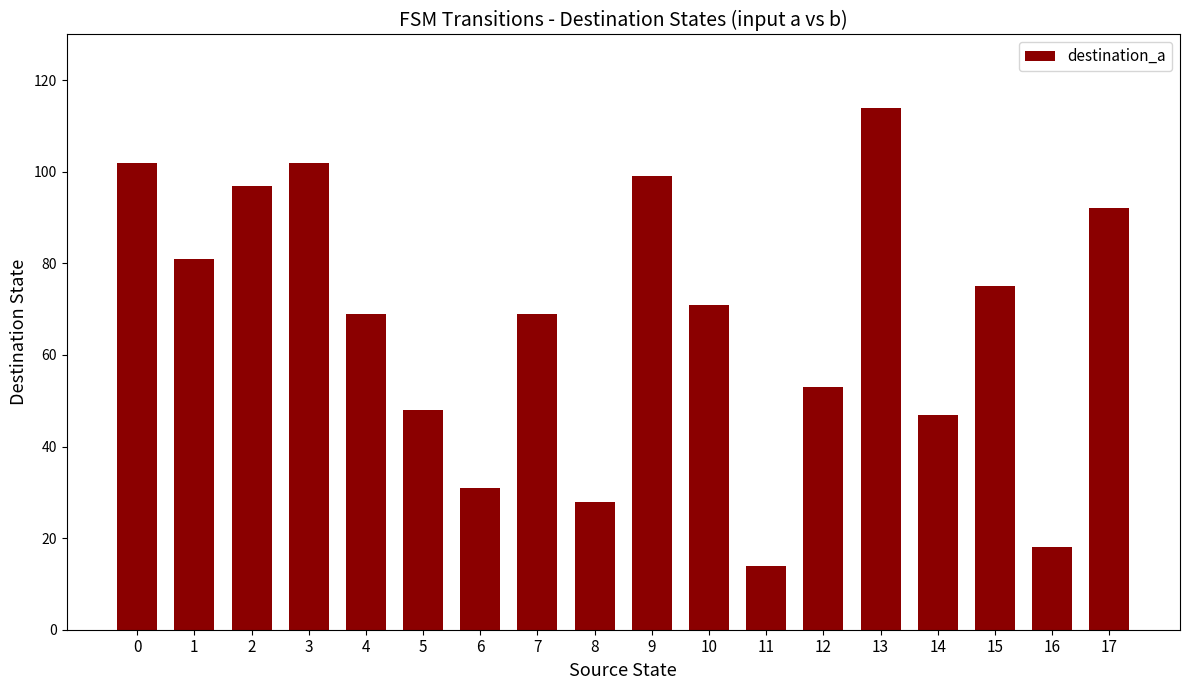

Reading left to right, what are all the values shown in this chart?

102	81	97	102	69	48	31	69	28	99	71	14	53	114	47	75	18	92